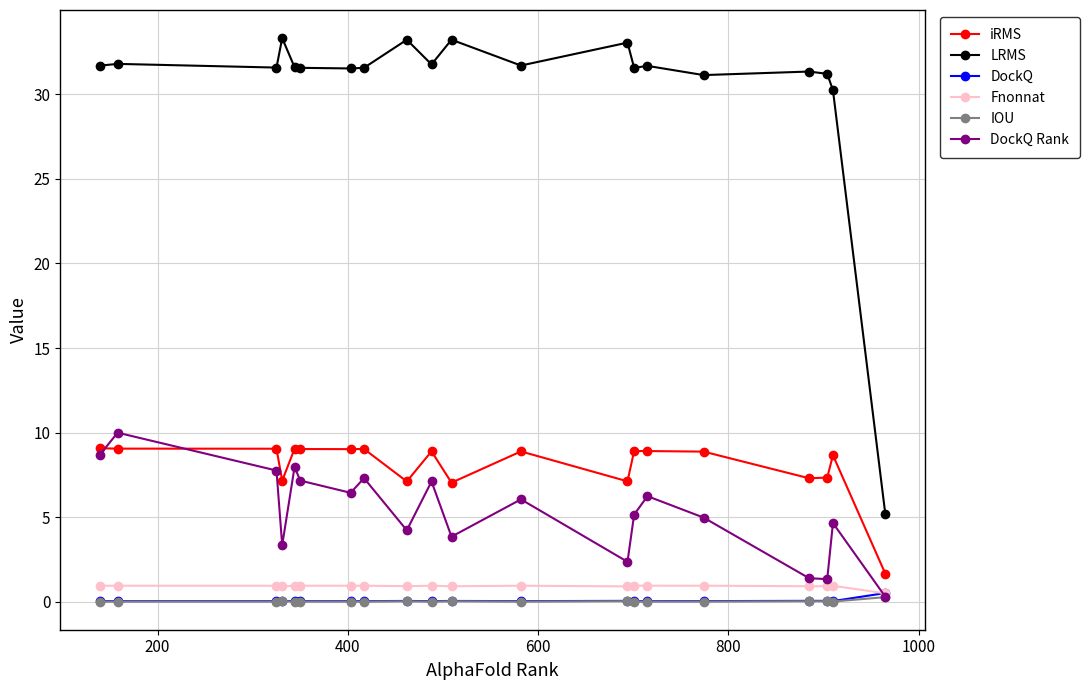

Which series has the largest total across all categories?

LRMS